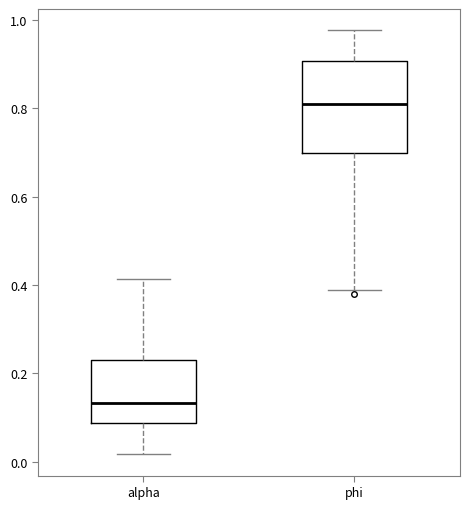

Where is the upper edge of the box for phi on the y-axis? The values are not printed on the chart, so give them approximately, as read against the axis.

0.90